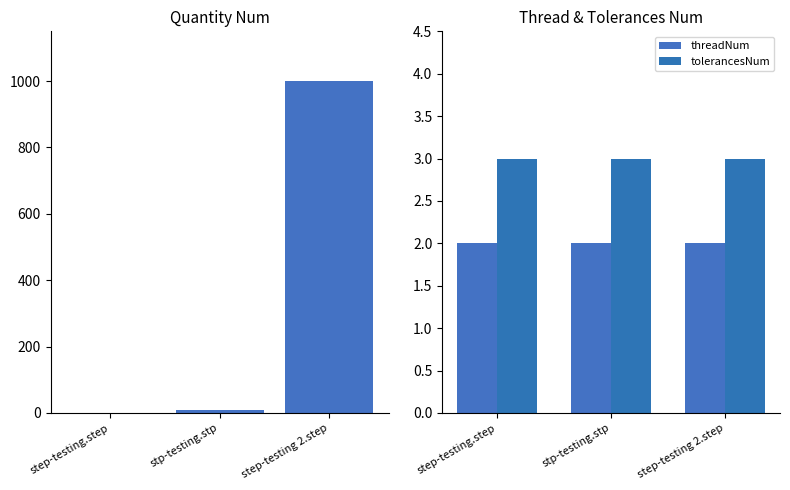

Which has a higher value, stp-testing.stp or step-testing 2.step?

step-testing 2.step